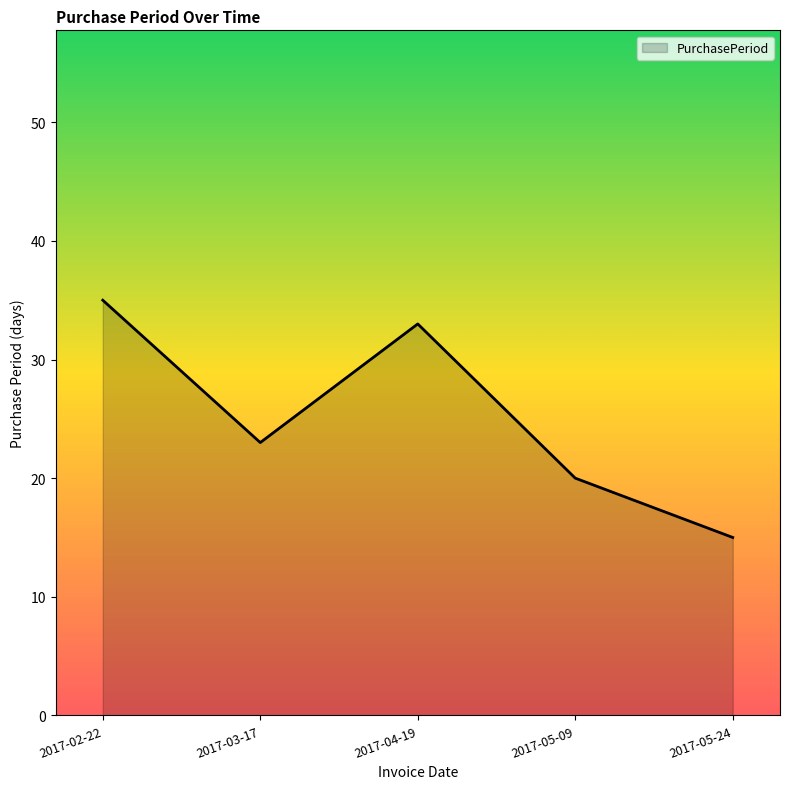

Which category has the lowest value across all series?

2017-05-24